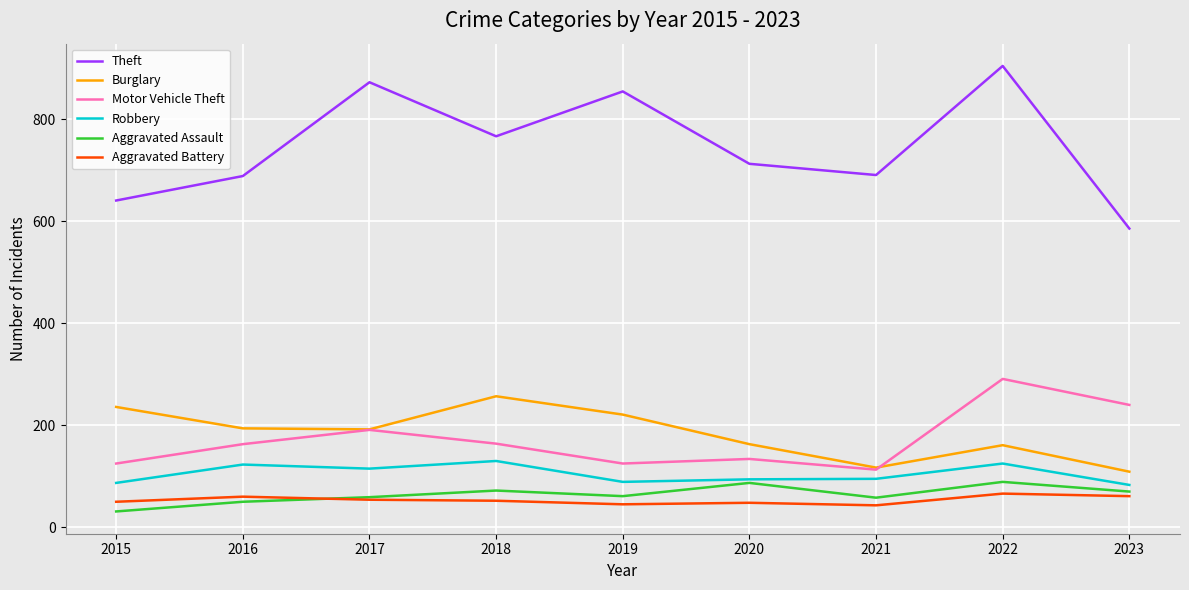

True or false: Aggravated Assault and Burglary cross at least once.

False